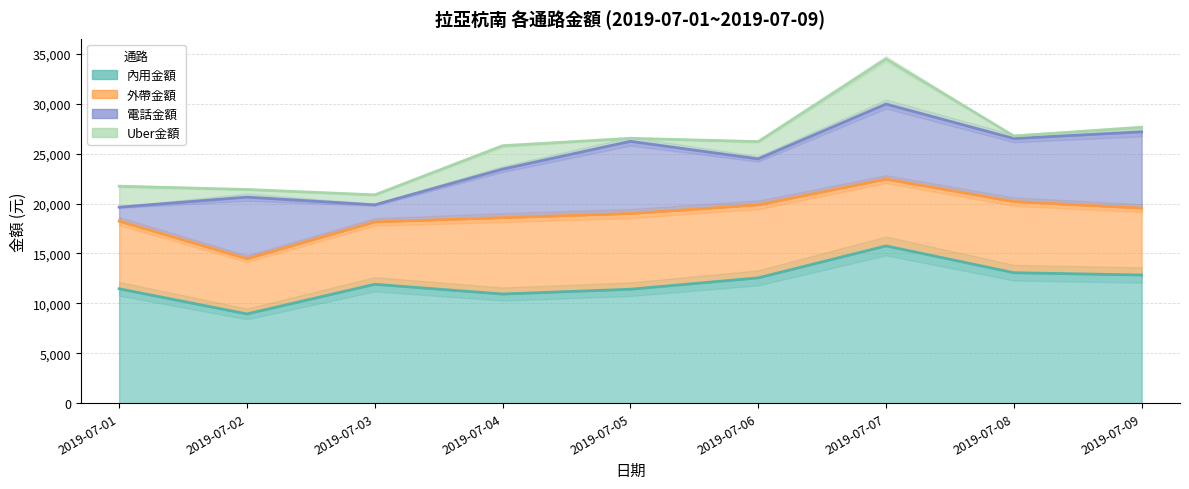

How many data points in Uber金額 are less than 1000?

4